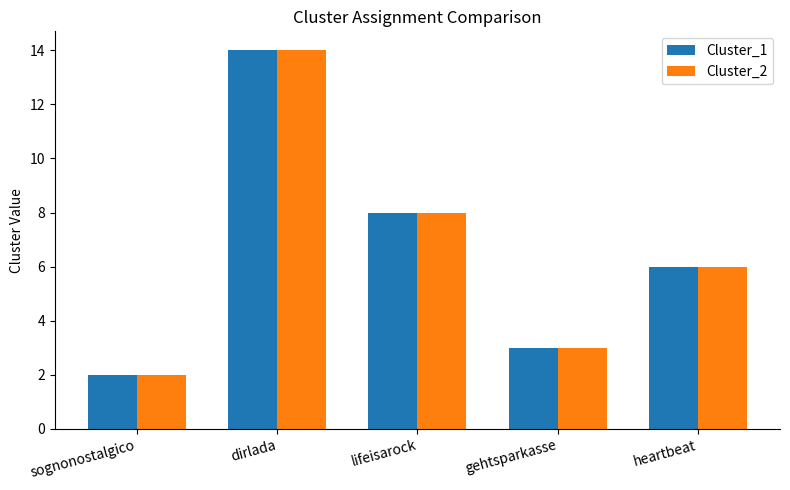

At which label is Cluster_2 closest to 8?

lifeisarock